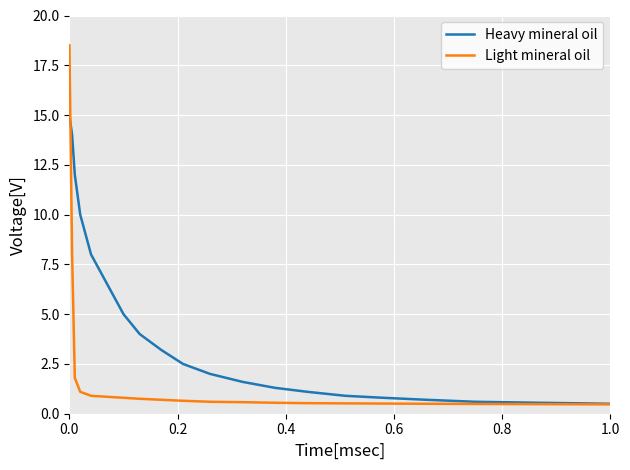

What is the greatest value displayed?

18.5